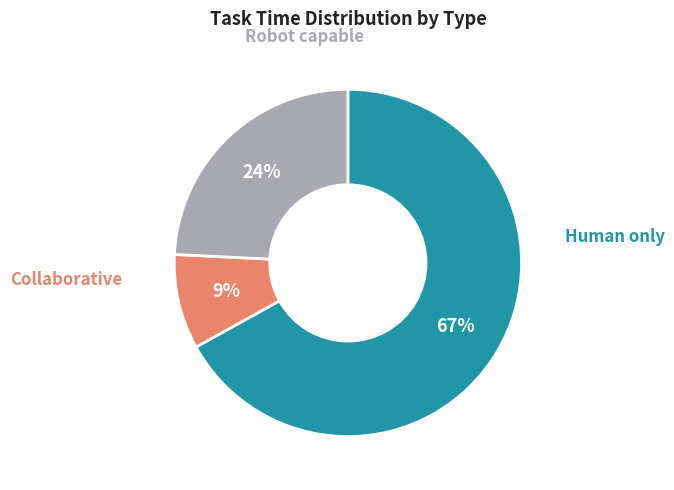

What is the smallest slice in the pie chart?

Collaborative